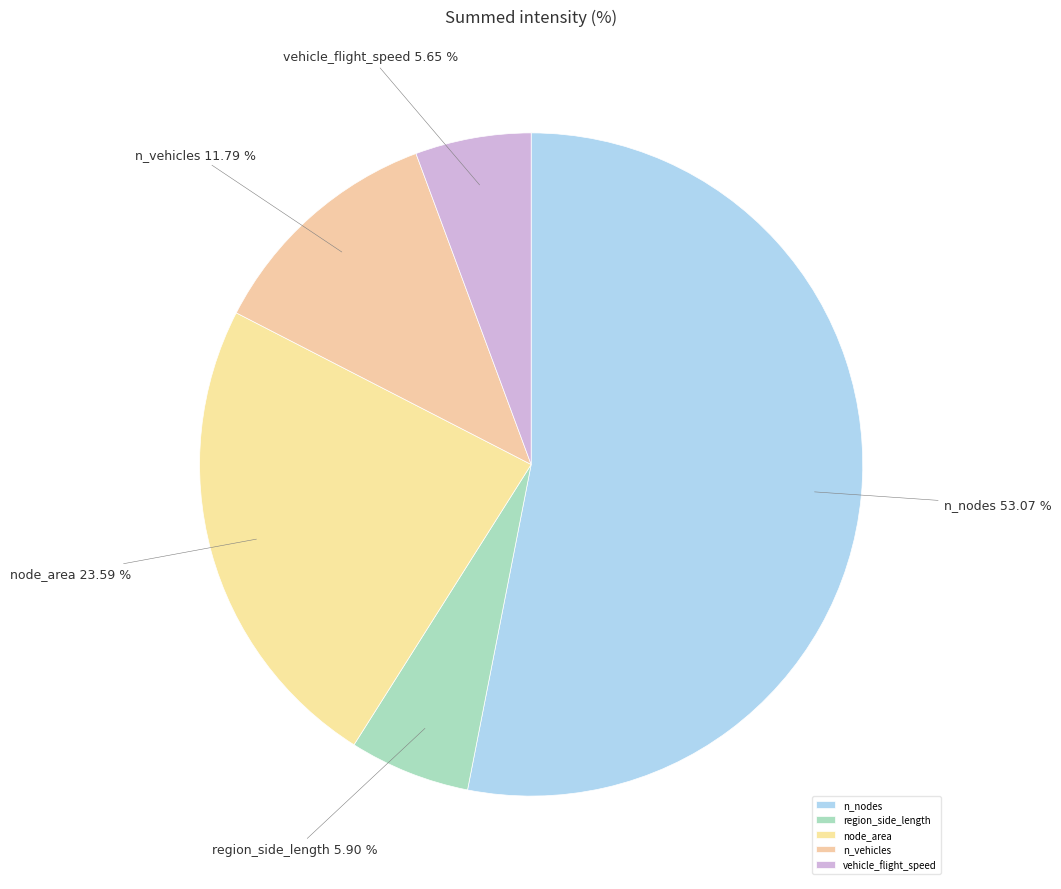

The region_side_length slice represents 6% of the pie. True or false?

True